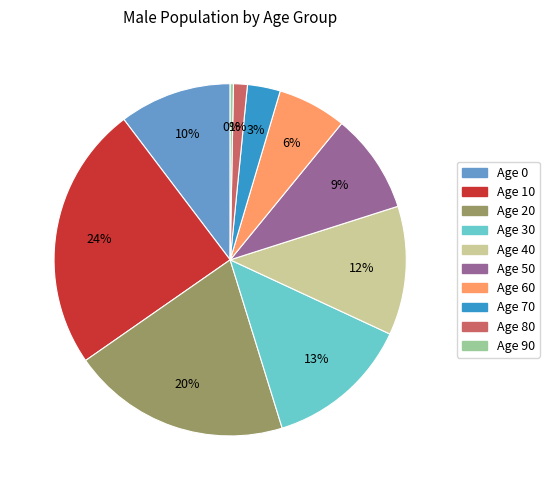

To the nearest percent, what is the difference between the largest and smallest slice percentages?

24%